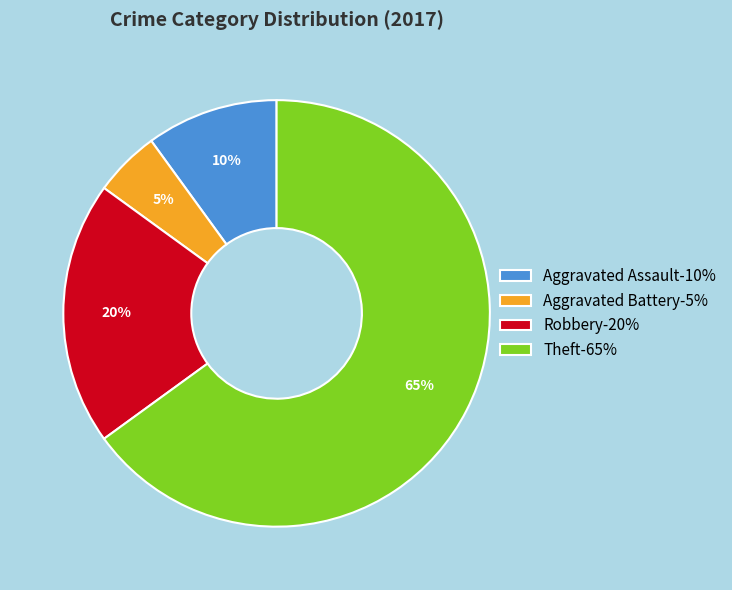

Which slice is the smallest?

Aggravated Battery